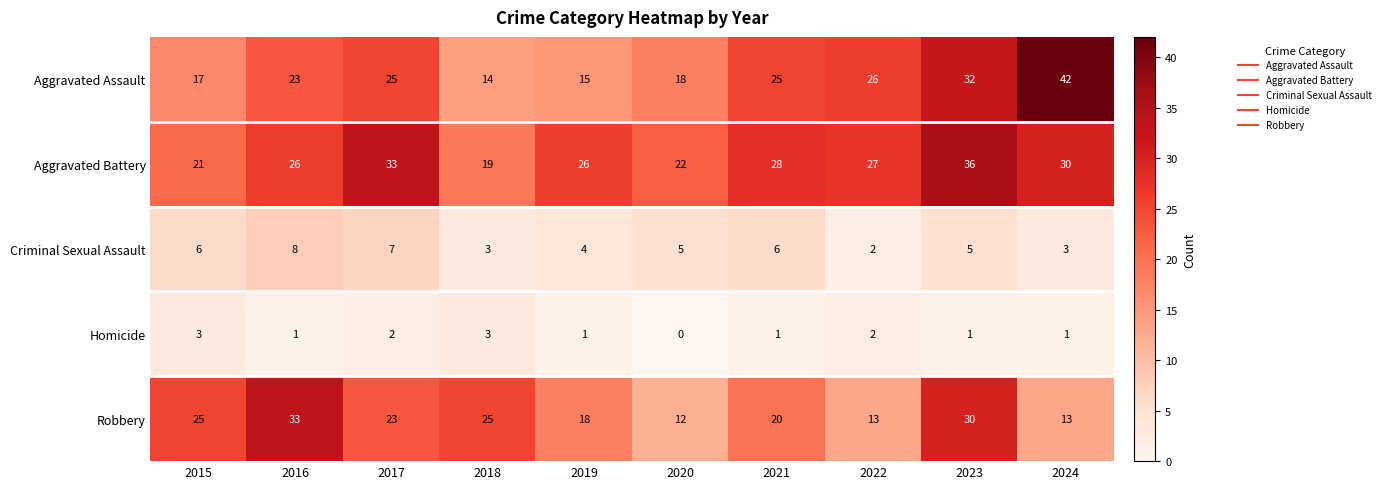

How many series are shown in this chart?

5